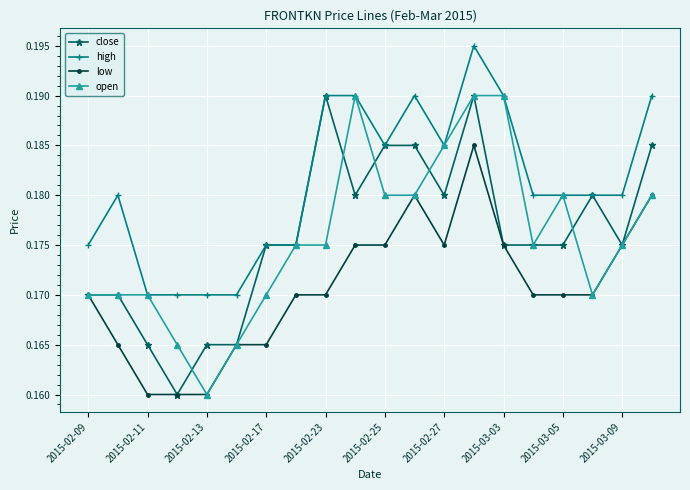

How many low values are between 0 and 1?

20